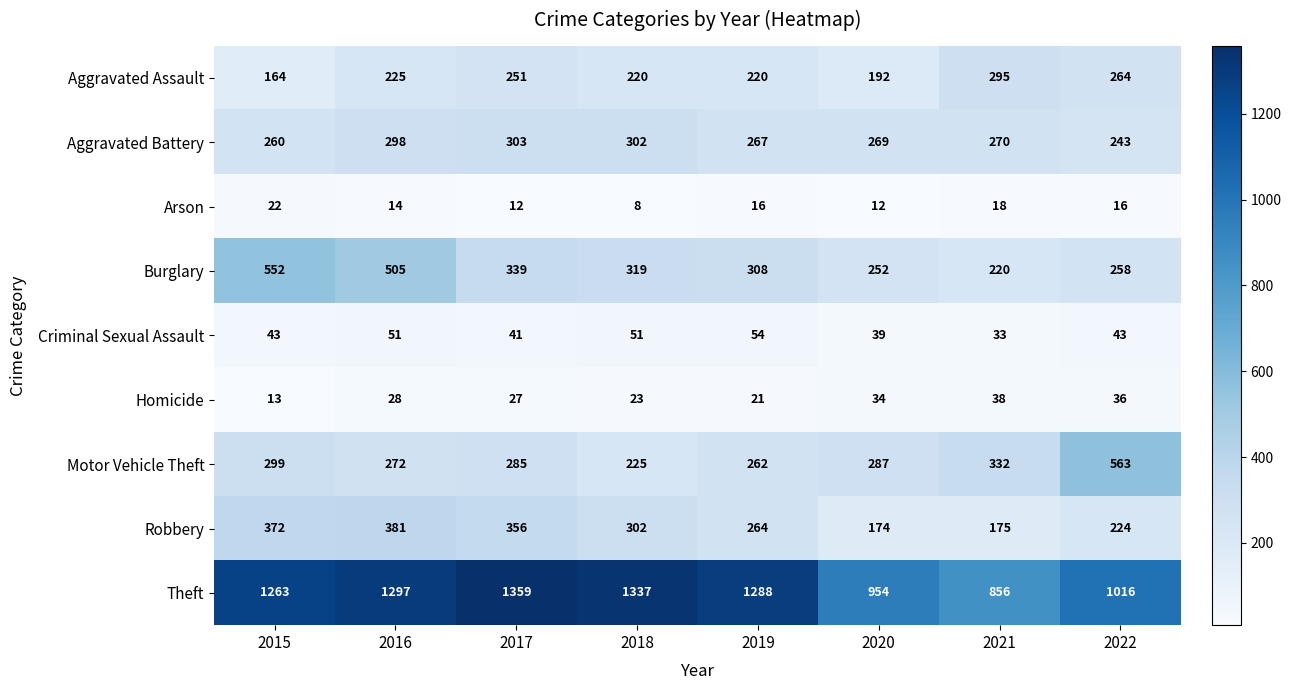

List the series in order of their peak value, highest first.

Theft, Motor Vehicle Theft, Burglary, Robbery, Aggravated Battery, Aggravated Assault, Criminal Sexual Assault, Homicide, Arson